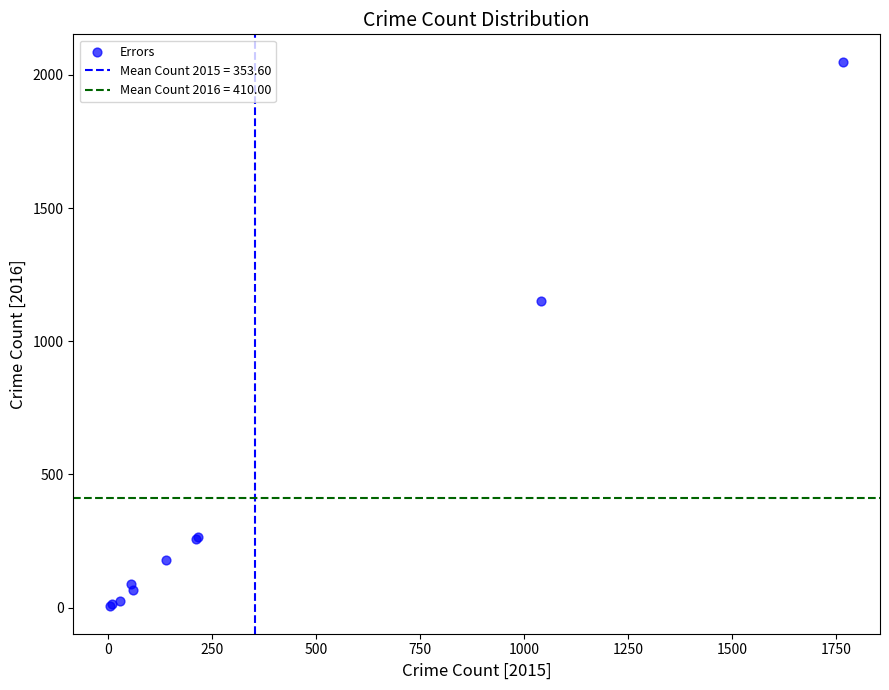

What Y value in the scatter plot is closest to 1027?

1151